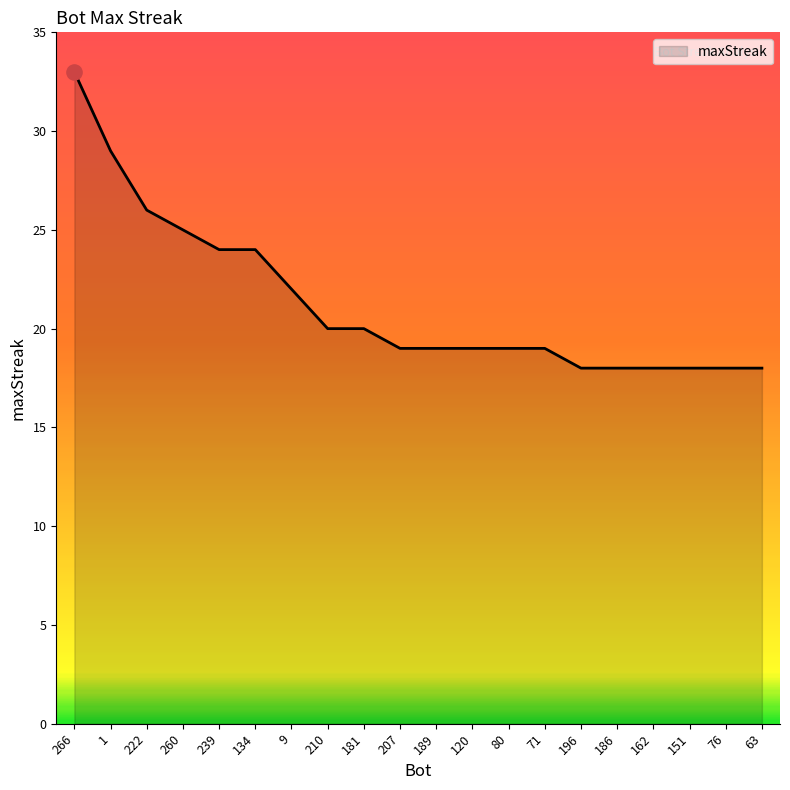

What is the ratio of the value at 162 to the value at 120?

0.9